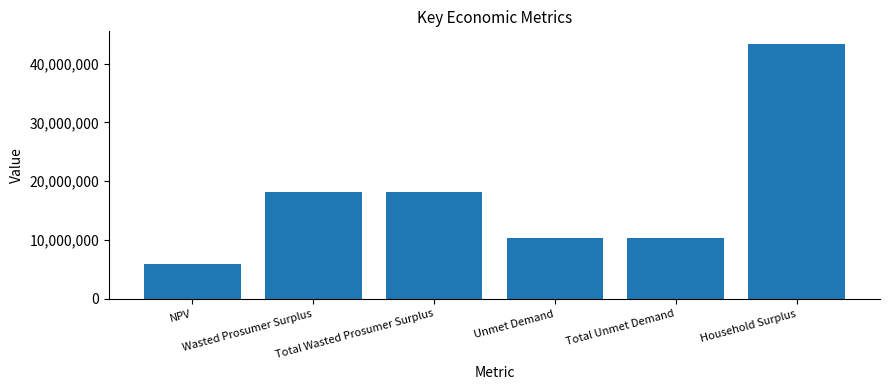

What is the sum of the values at NPV and Wasted Prosumer Surplus?

23995945.9